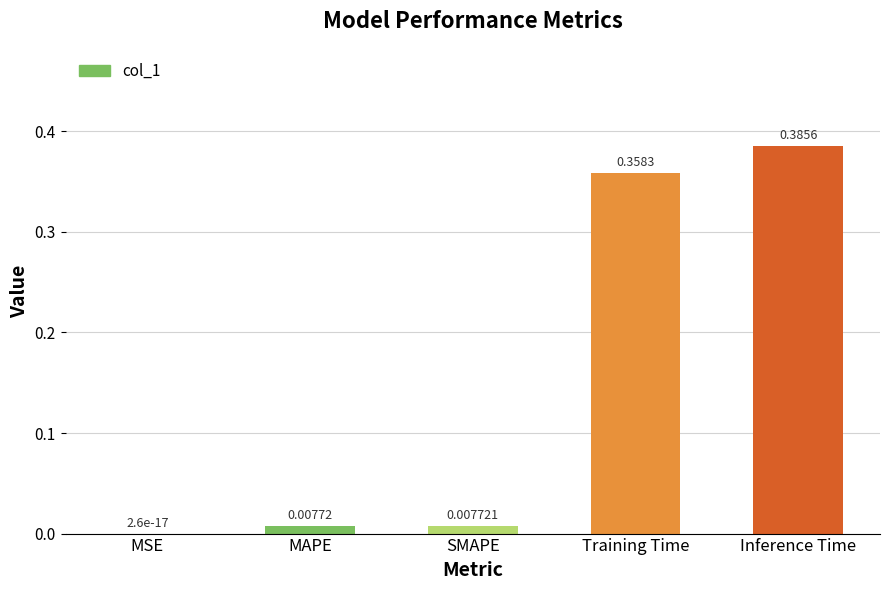

What is the sum of all values?

0.8